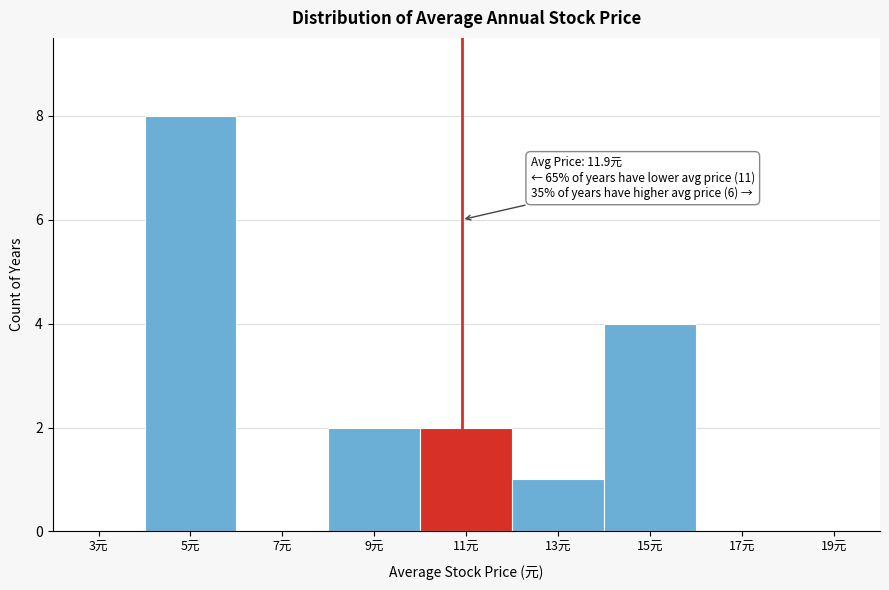

Reading left to right, extract all data points from this chart.

3元=0	5元=8	7元=0	9元=2	11元=2	13元=1	15元=4	17元=0	19元=0